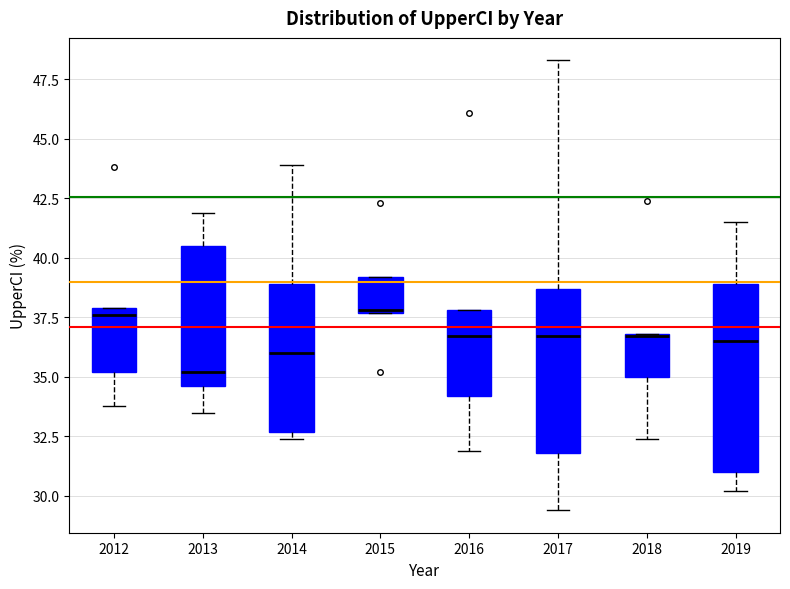

Where does the median line of the box at x = 2017 sit on the y-axis? The values are not printed on the chart, so give them approximately, as read against the axis.

36.5